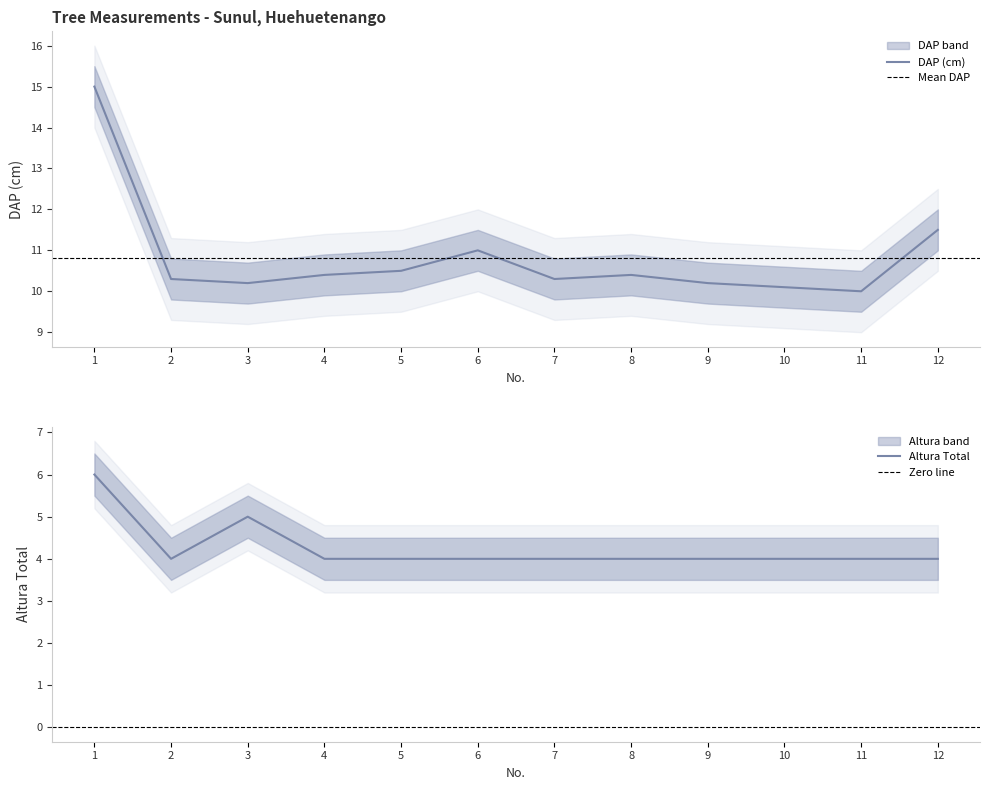

What is the value of the Altura Total point at the 8th from the left?

4.0